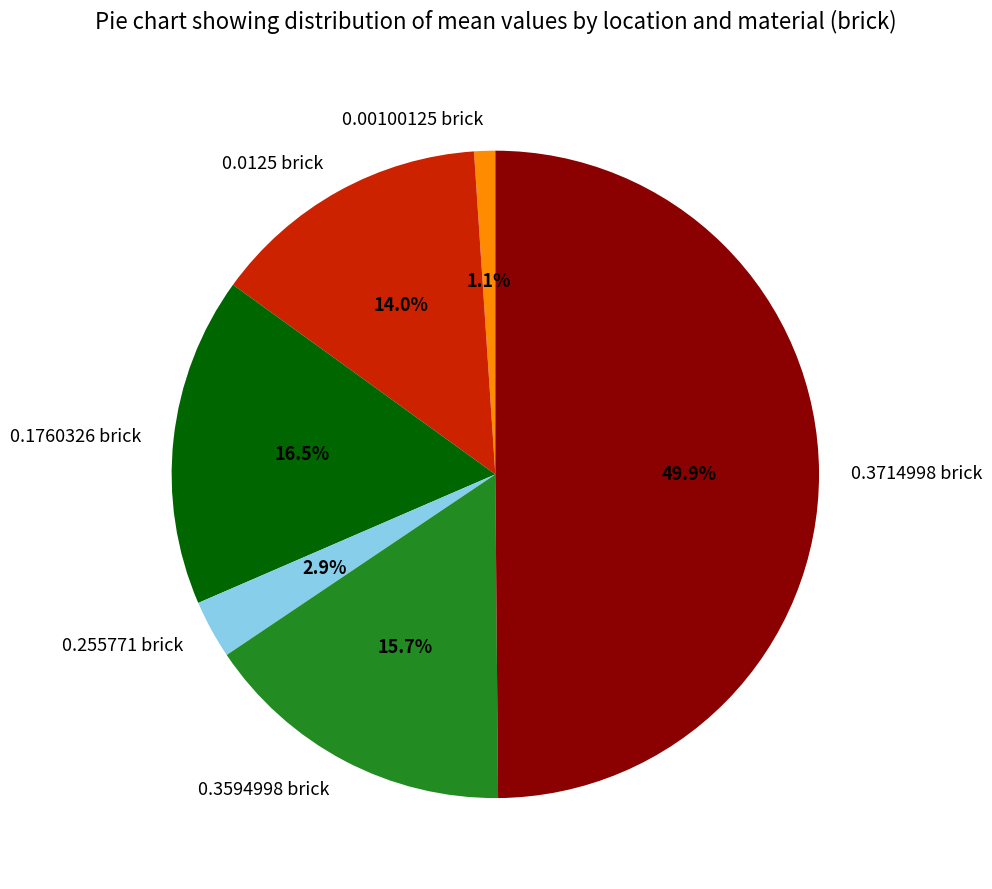

The 0.3714998 brick slice represents 36% of the pie. True or false?

False